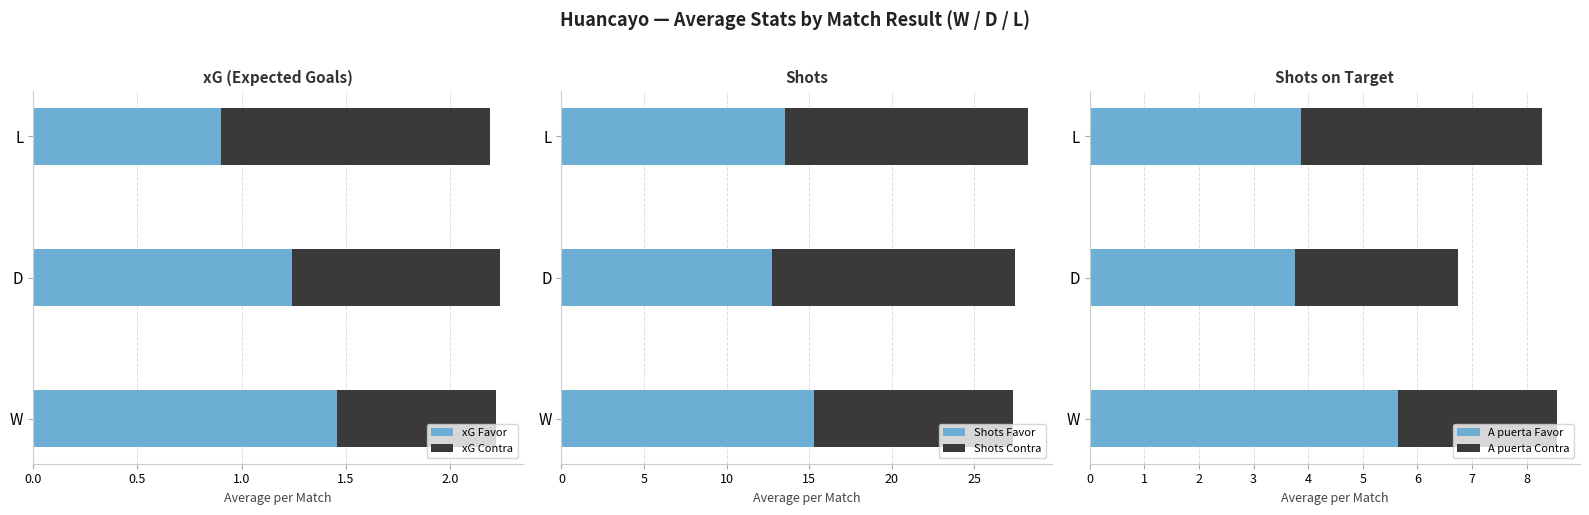

Rank the series by their maximum value, from lowest to highest.

xG Contra, xG Favor, A puerta Contra, A puerta Favor, Shots Contra, Shots Favor